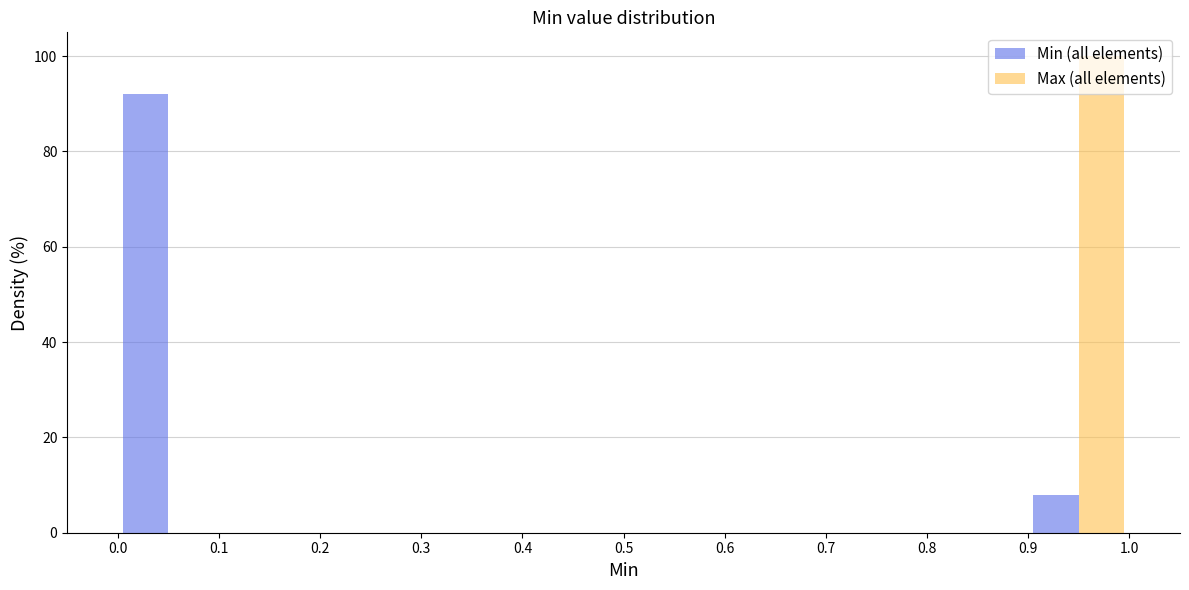

Reading left to right, list every range on the x-axis with the height of the bar of each series over it. The values are not printed on the chart, so give them approximately, as read against the axis.

0.0 to 0.1: Min (all elements)=92	Max (all elements)=0
0.1 to 0.2: Min (all elements)=0	Max (all elements)=0
0.2 to 0.3: Min (all elements)=0	Max (all elements)=0
0.3 to 0.4: Min (all elements)=0	Max (all elements)=0
0.4 to 0.5: Min (all elements)=0	Max (all elements)=0
0.5 to 0.6: Min (all elements)=0	Max (all elements)=0
0.6 to 0.7: Min (all elements)=0	Max (all elements)=0
0.7 to 0.8: Min (all elements)=0	Max (all elements)=0
0.8 to 0.9: Min (all elements)=0	Max (all elements)=0
0.9 to 1.0: Min (all elements)=8	Max (all elements)=100